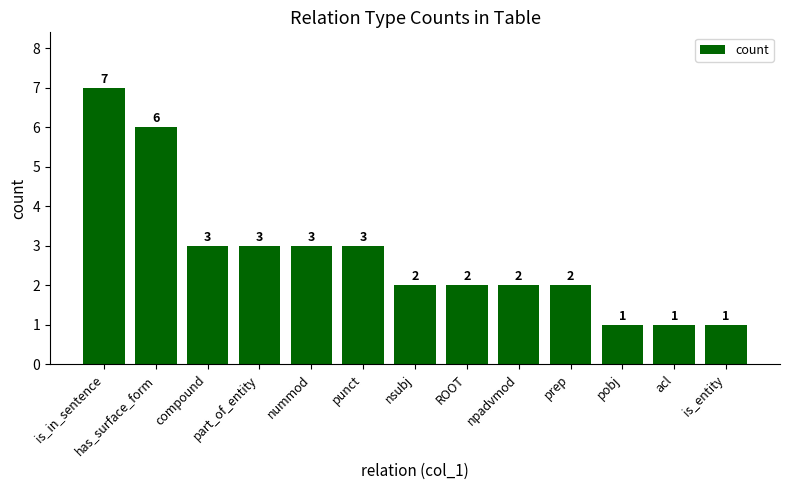

Reading left to right, extract all data points from this chart.

is_in_sentence=7	has_surface_form=6	compound=3	part_of_entity=3	nummod=3	punct=3	nsubj=2	ROOT=2	npadvmod=2	prep=2	pobj=1	acl=1	is_entity=1